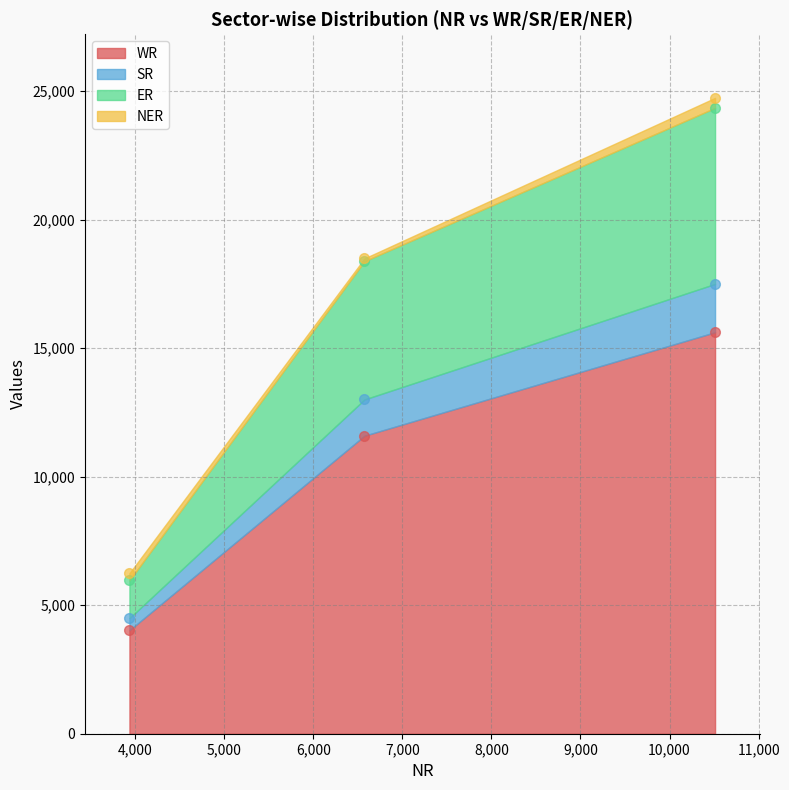

List the series in order of their peak value, highest first.

WR, ER, SR, NER